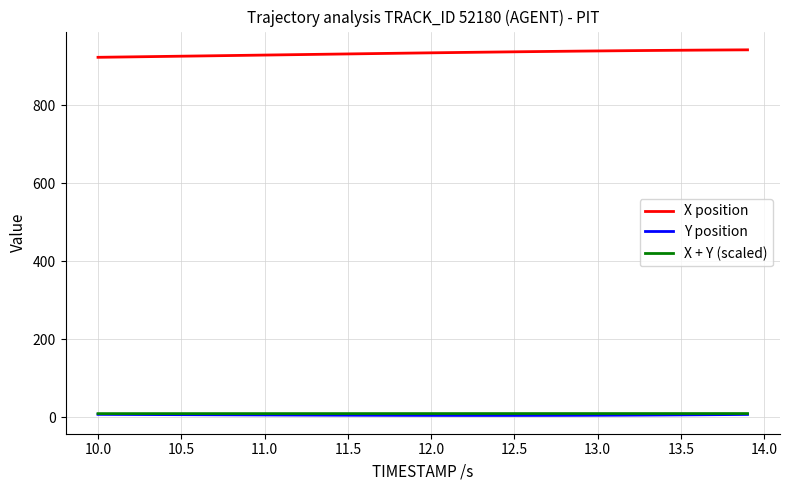

What is the difference between the maximum and minimum values in the X + Y (scaled) series?

0.2